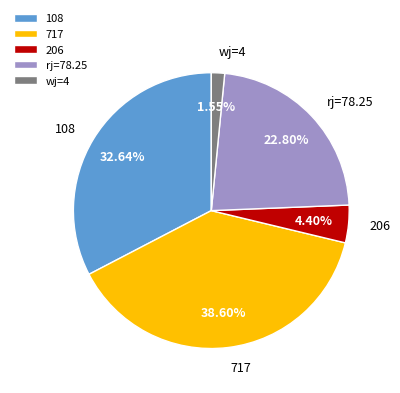

True or false: 108 accounts for 12% of the total.

False